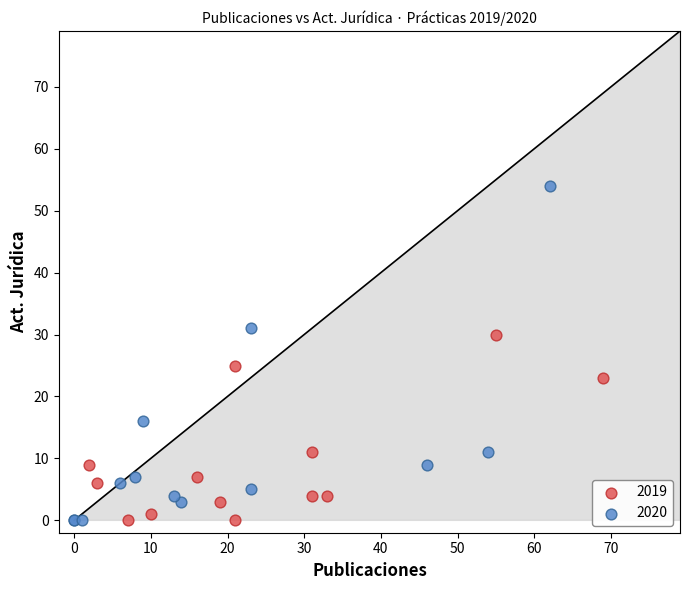

Which series has the largest Y range (max minus min)?

2020